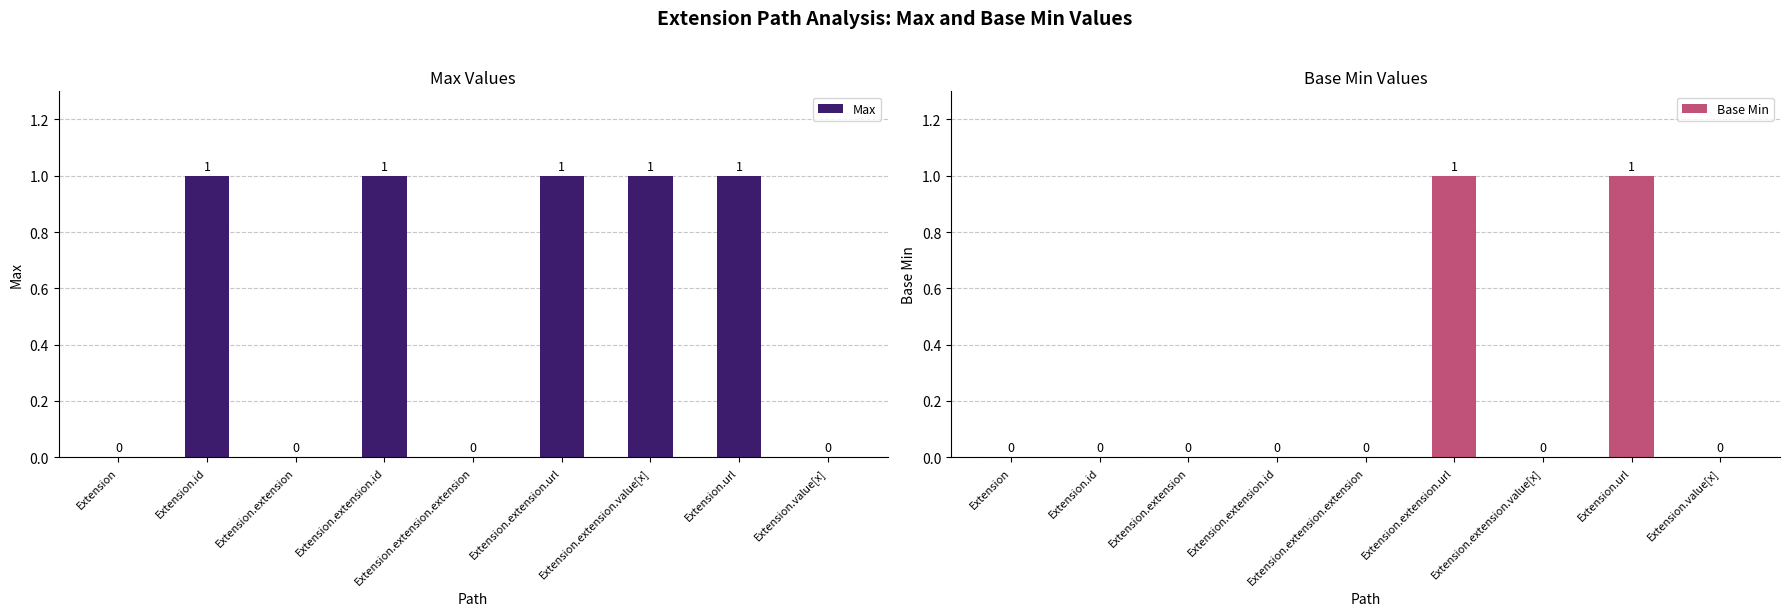

Rank the categories by Base Min value from lowest to highest.

Extension, Extension.id, Extension.extension, Extension.extension.id, Extension.extension.extension, Extension.extension.value[x], Extension.value[x], Extension.extension.url, Extension.url